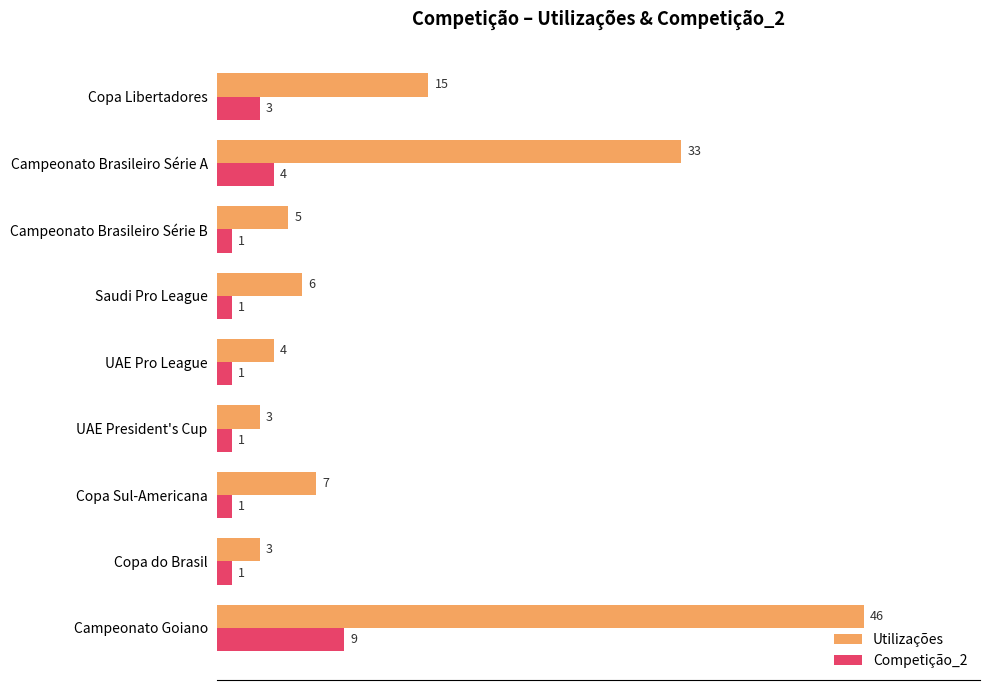

Which series changed the most between Copa Libertadores and Copa Sul-Americana?

Utilizações